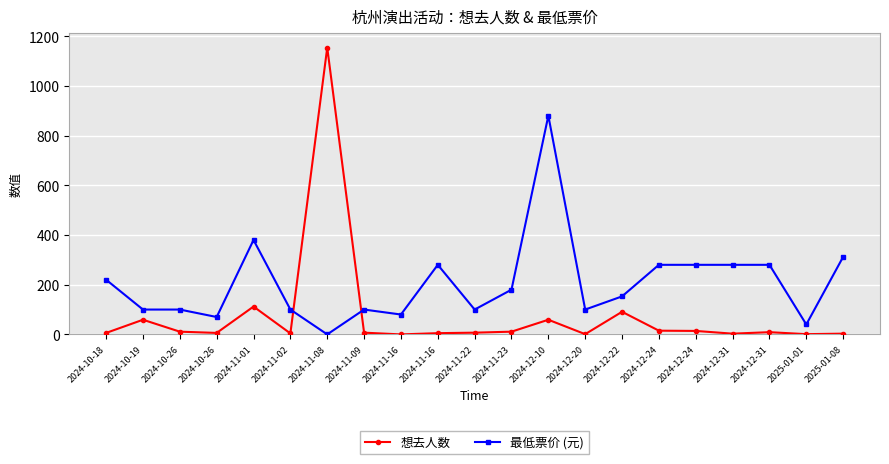

Which series changed the most between 2024-11-01 and 2024-12-31?

想去人数